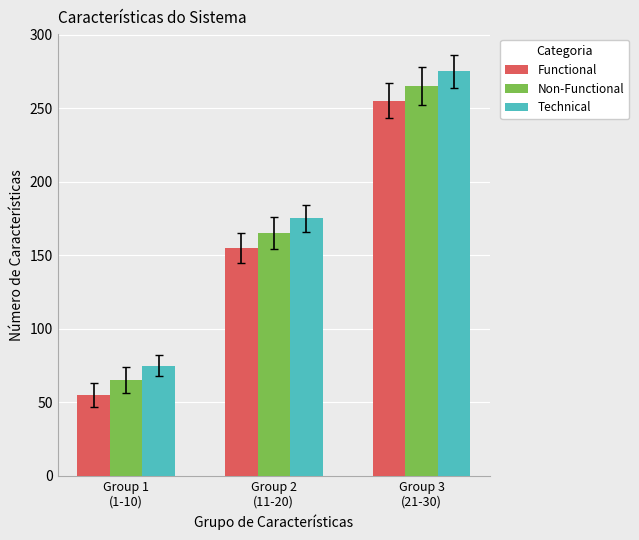

What is the label of the 2nd bar from the left?

Group 2
(11-20)